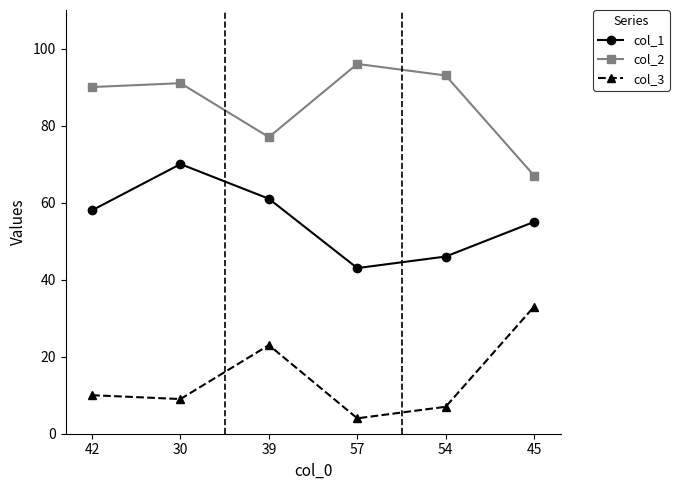

What are all the series names shown in the legend?

col_1, col_2, col_3